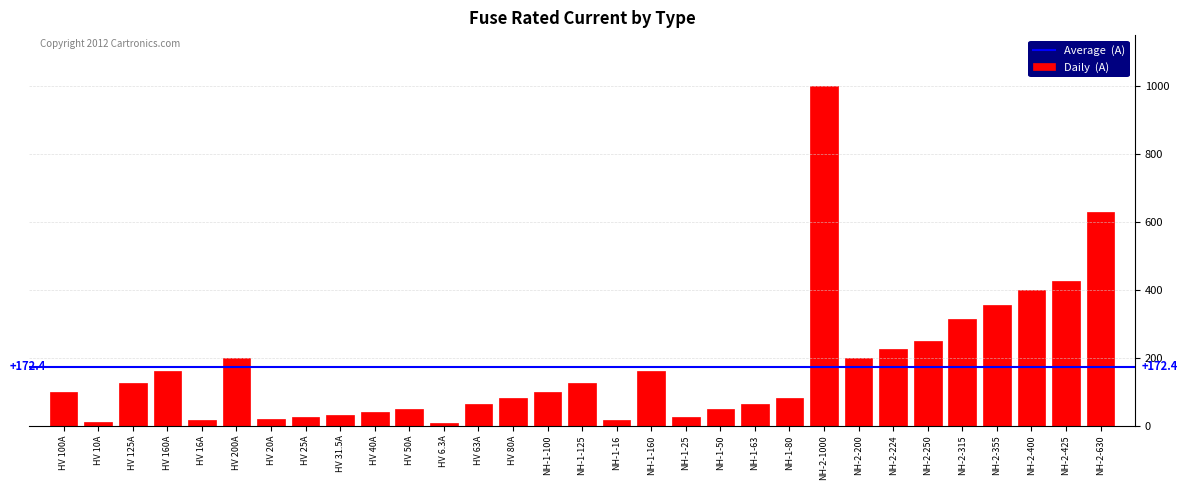

What is the change in value from HV 63A to NH-1-100?

+37.0